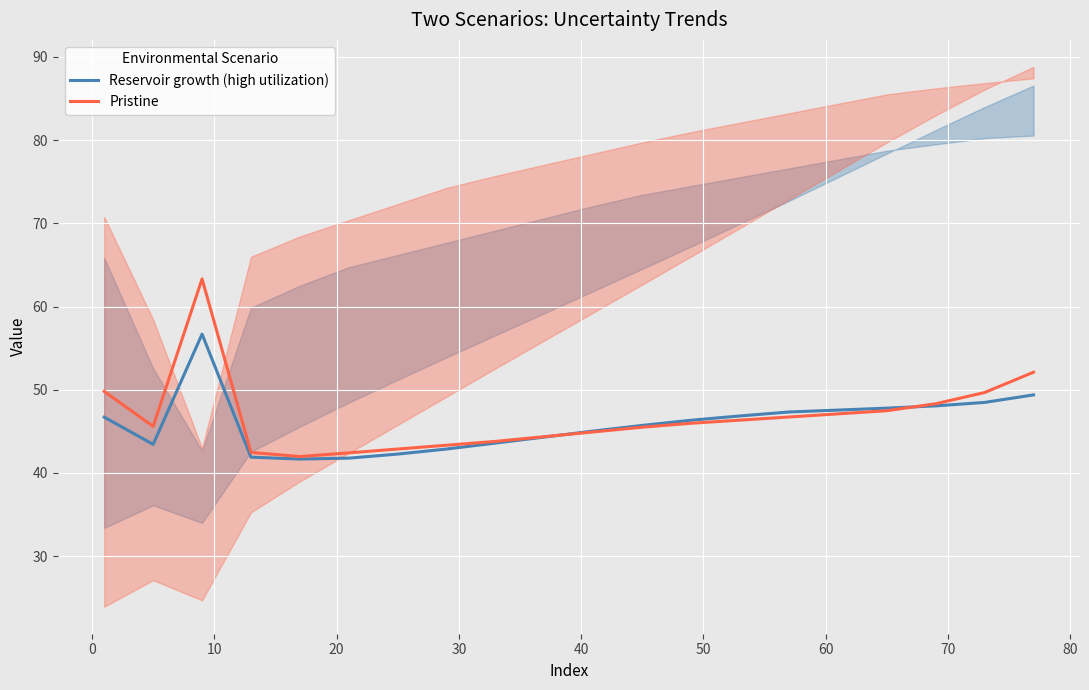

How many lines are shown in the chart?

2